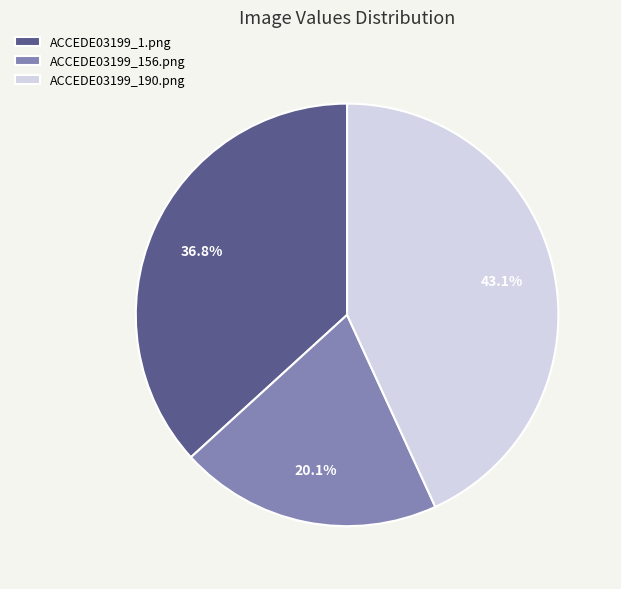

To the nearest percent, what is the difference between the largest and smallest slice percentages?

23%